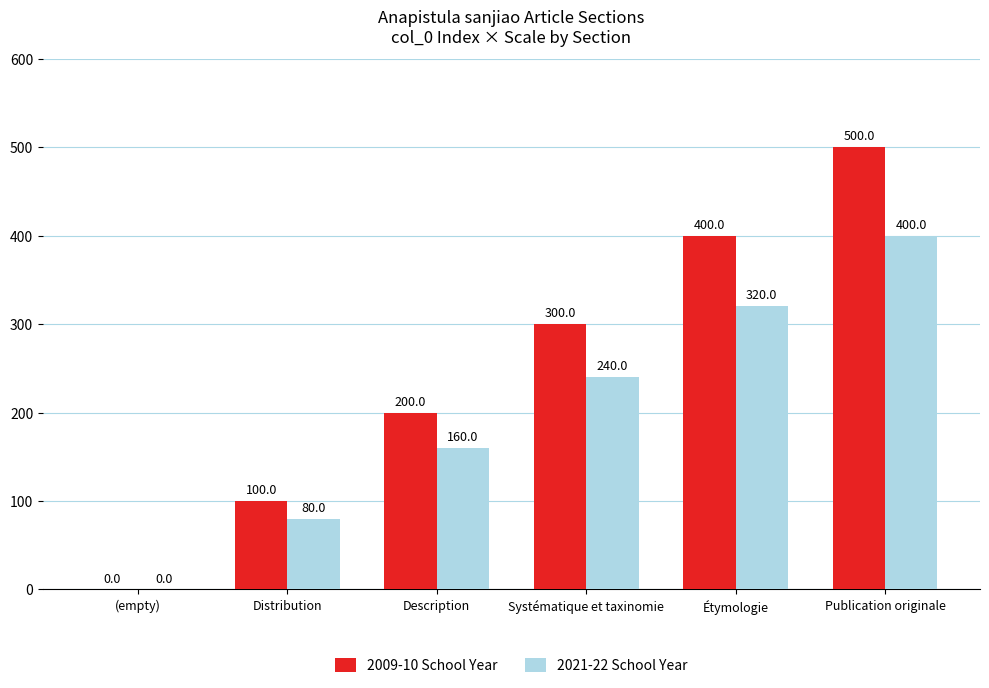

How many positive values does the 2009-10 School Year series have?

5